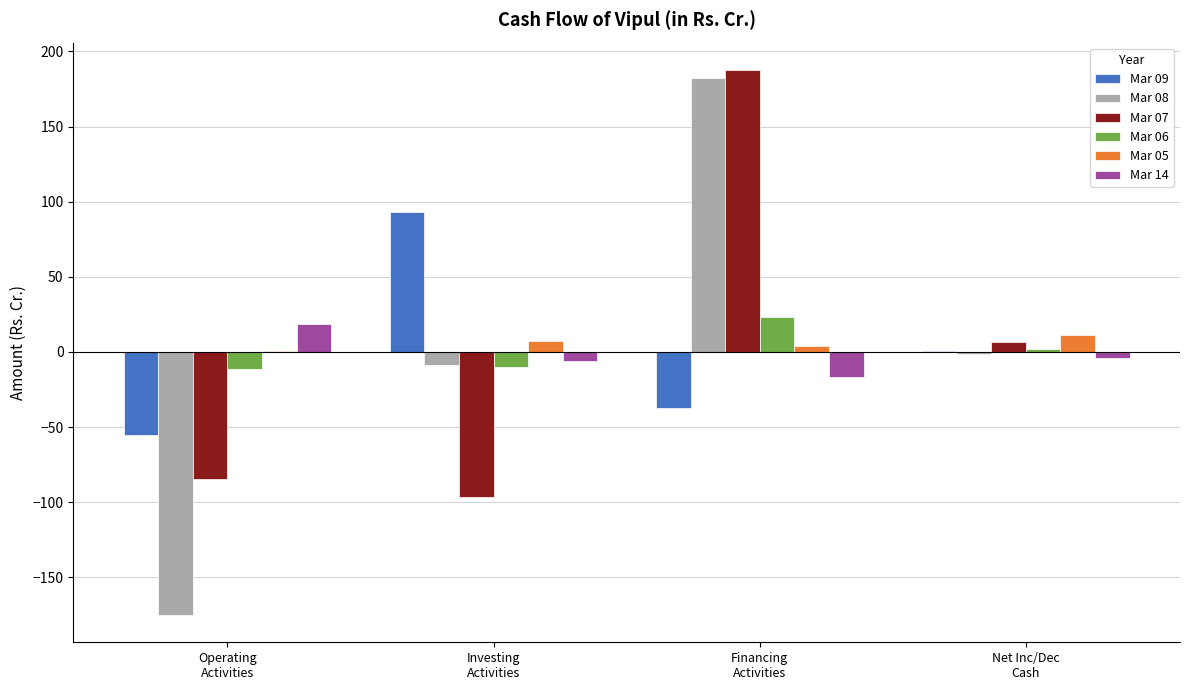

Where is Mar 06 nearest to the value 5?

Net Inc/Dec
Cash